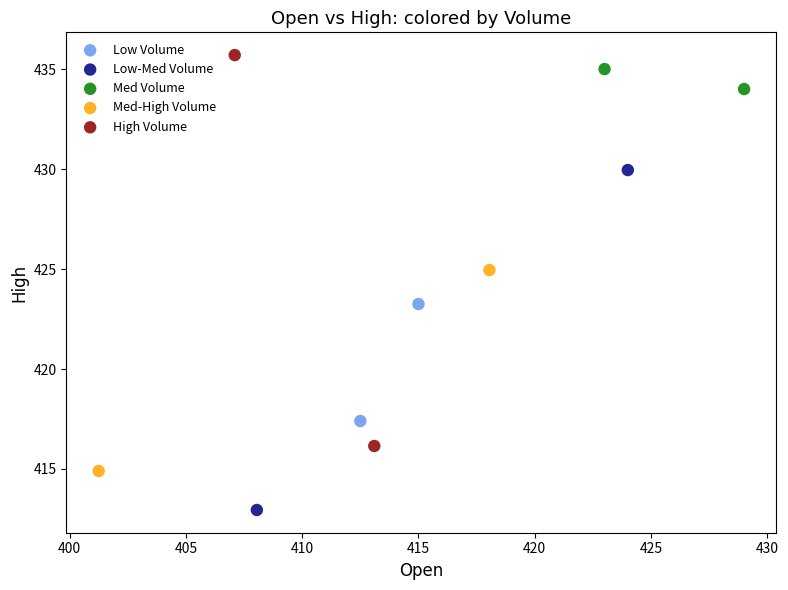

Which series contains the highest Y value?

High Volume